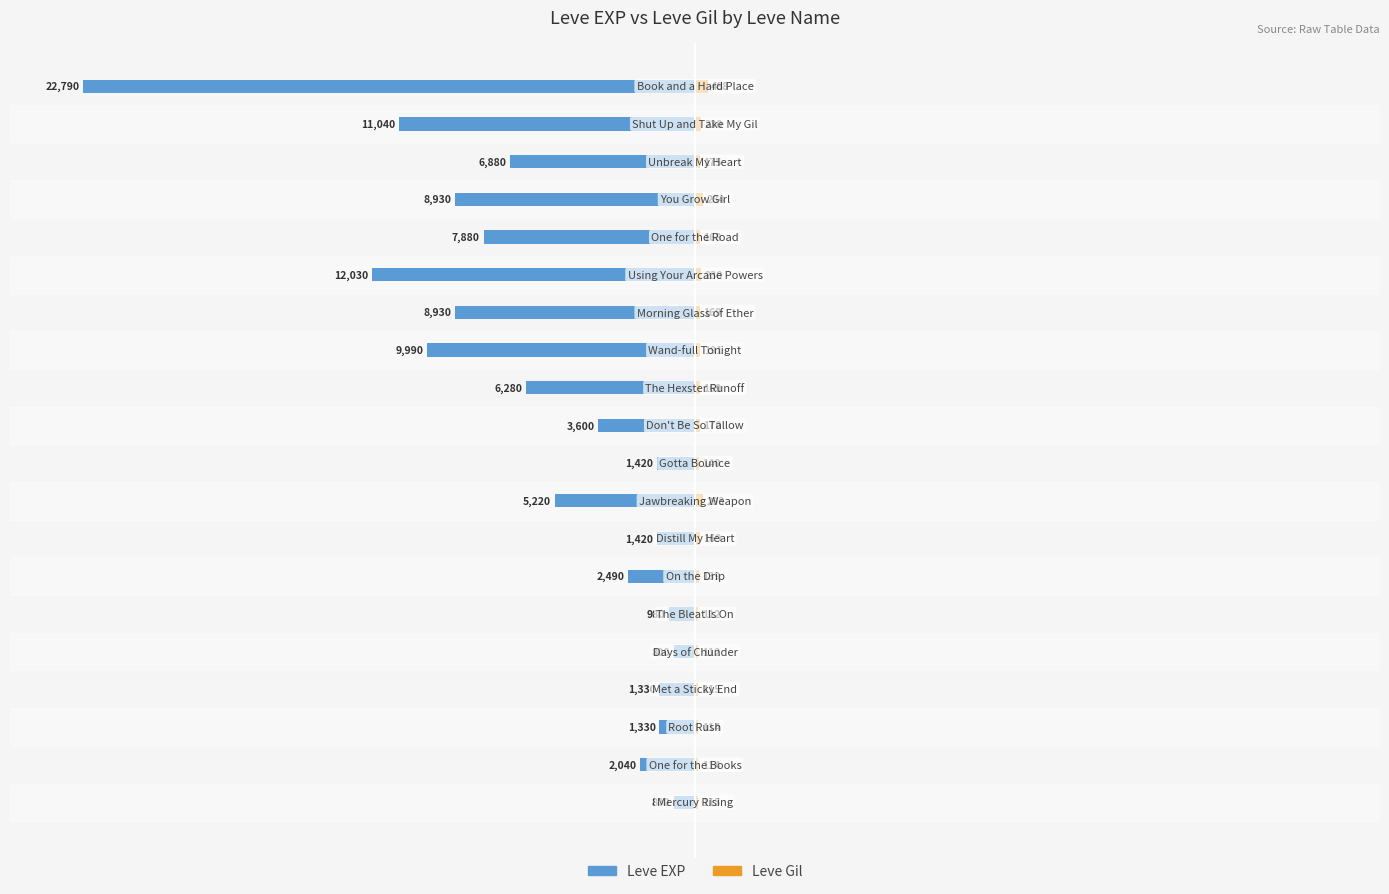

Which series has the widest spread of values?

Leve EXP